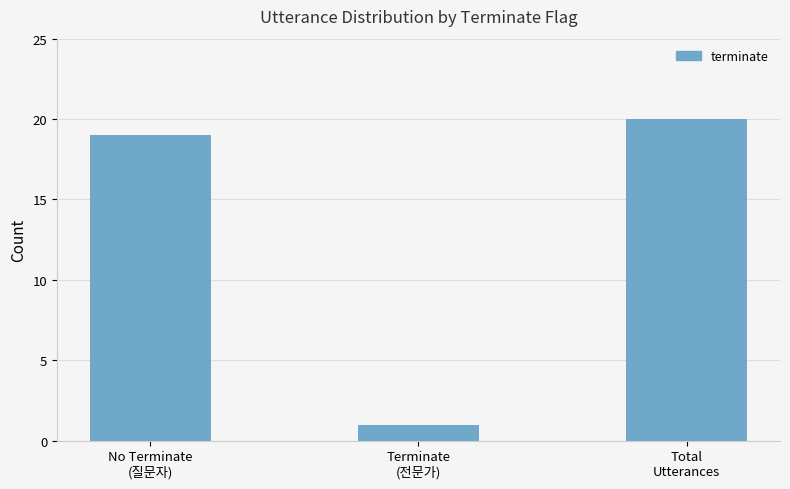

What is the difference between the values at No Terminate
(질문자) and Terminate
(전문가)?

18